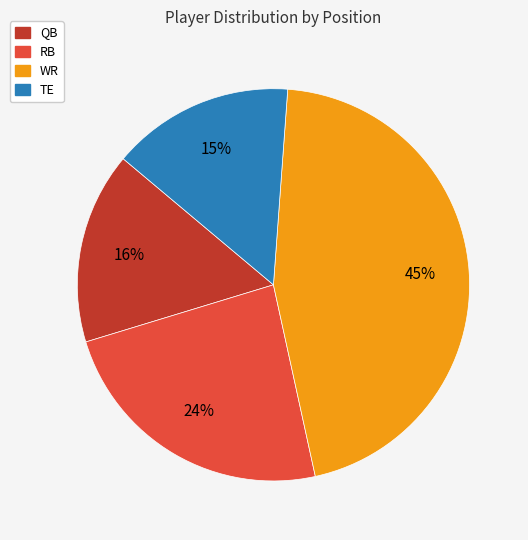

Is there a majority slice in this chart?

No